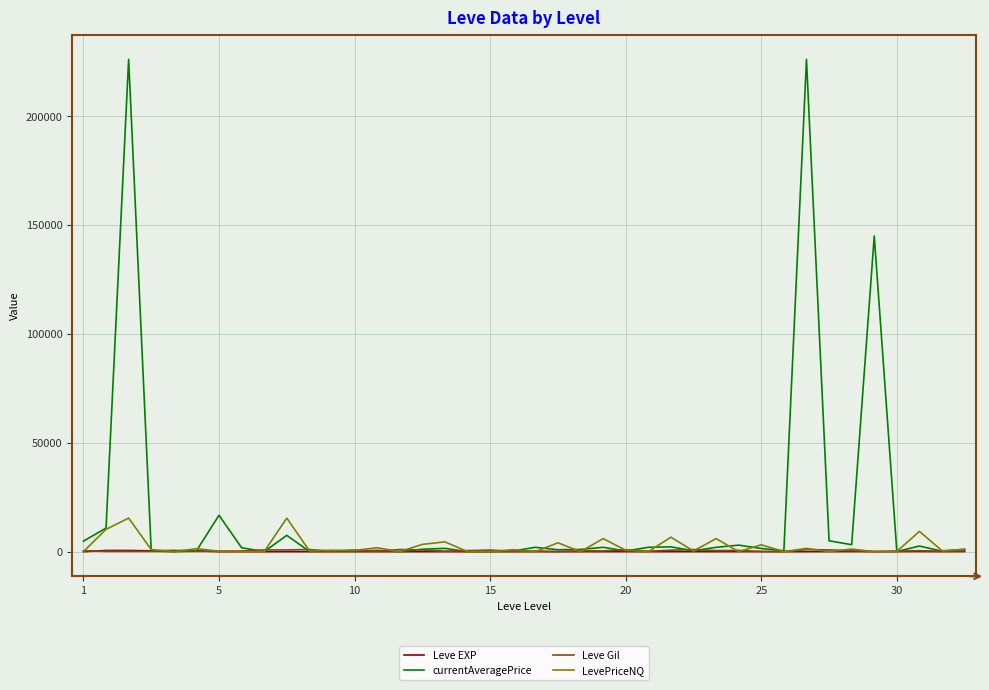

Count the number of data series in this chart.

4